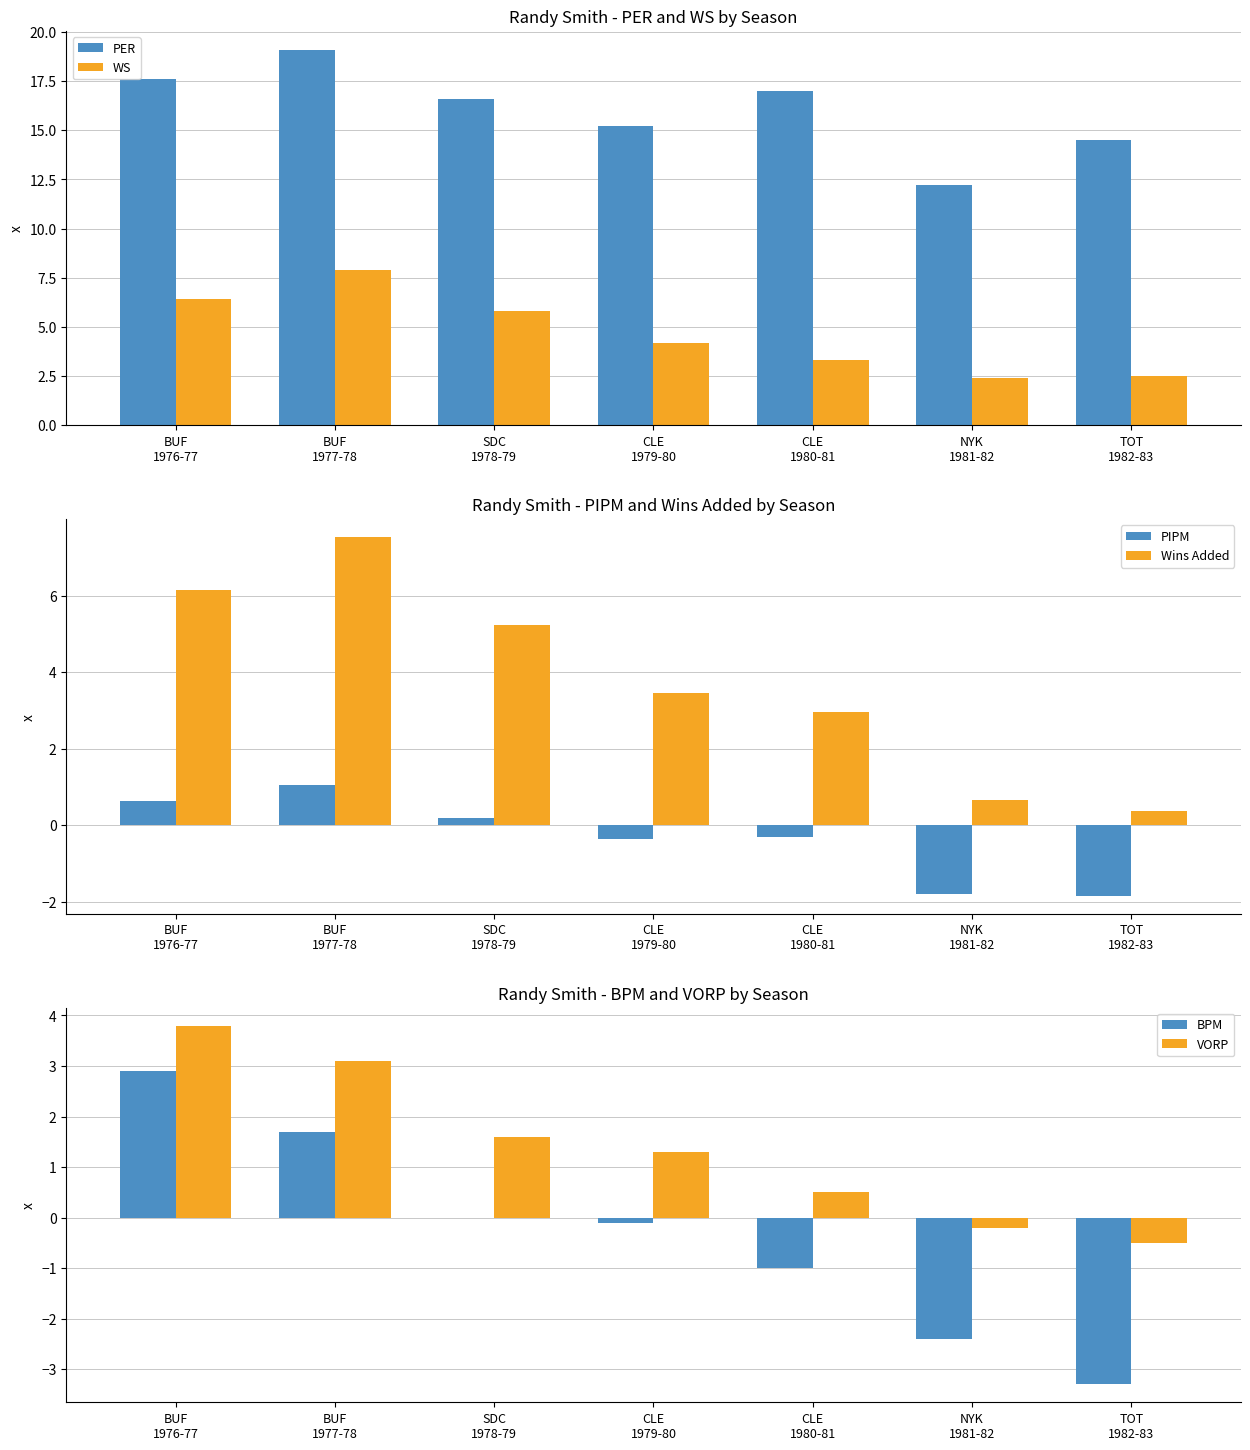

What is the label of the 5th bar from the right?

SDC
1978-79